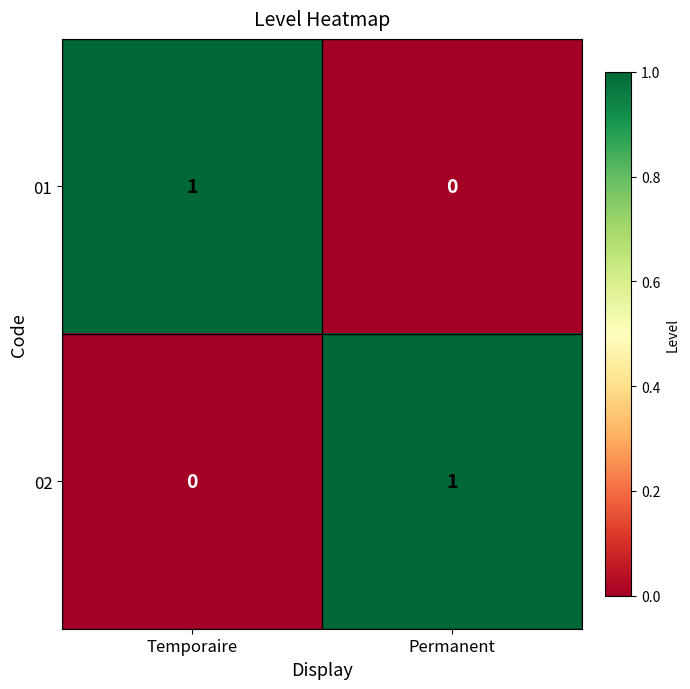

Which category has the highest value in the 01 series?

Temporaire